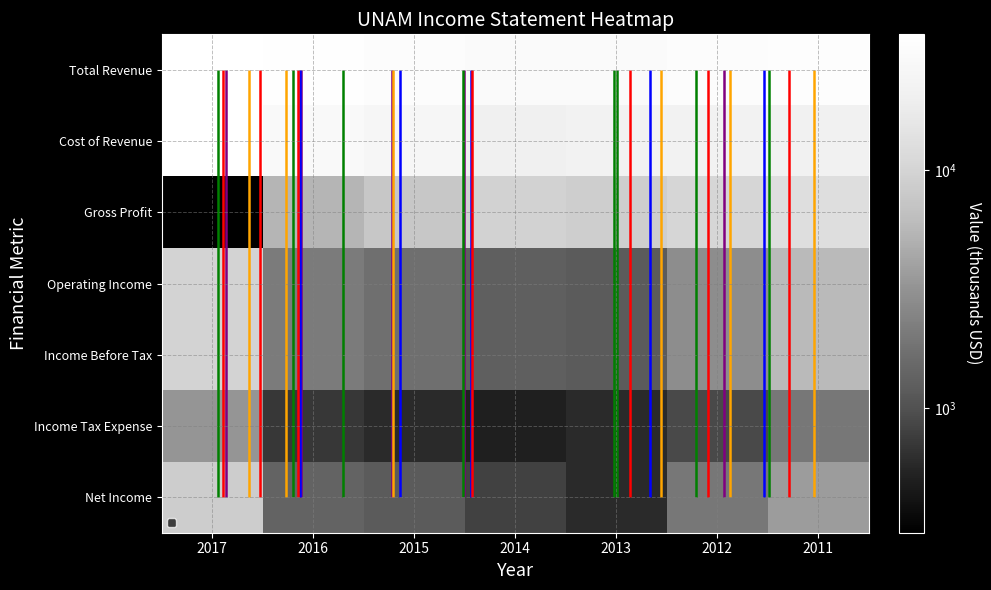

True or false: Total Revenue has a value of 50608 at 2017.

False